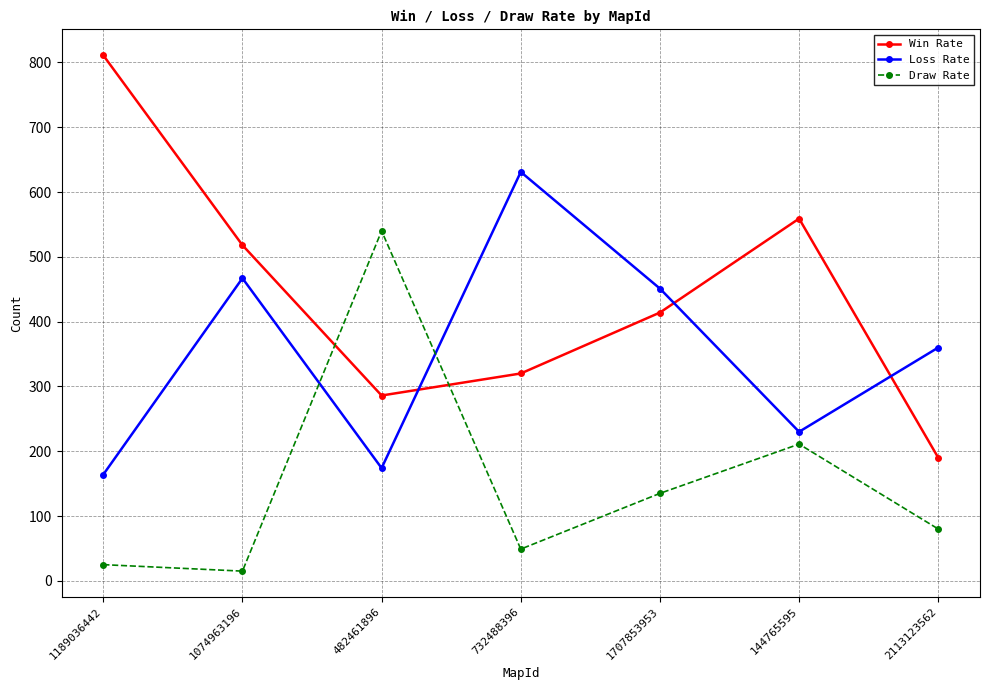

What is the total value across all series at 1189036442?

1000